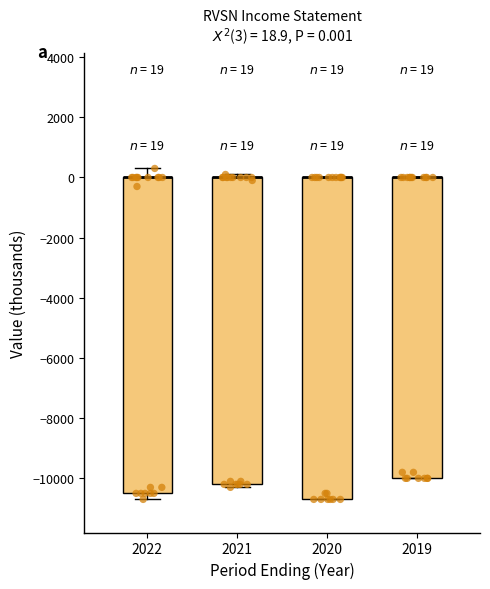

Comparing the boxes themselves (not the whiskers), which one is the tallest?

2020